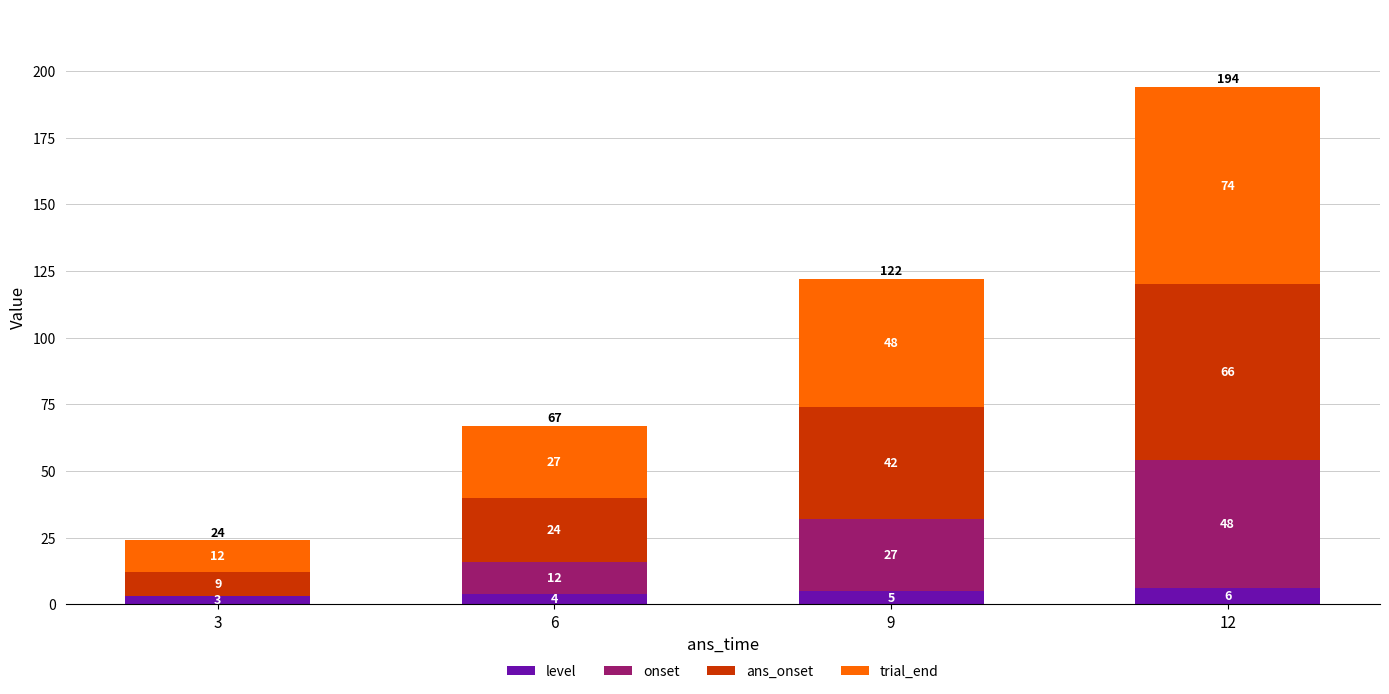

Read the level value at 3.

3